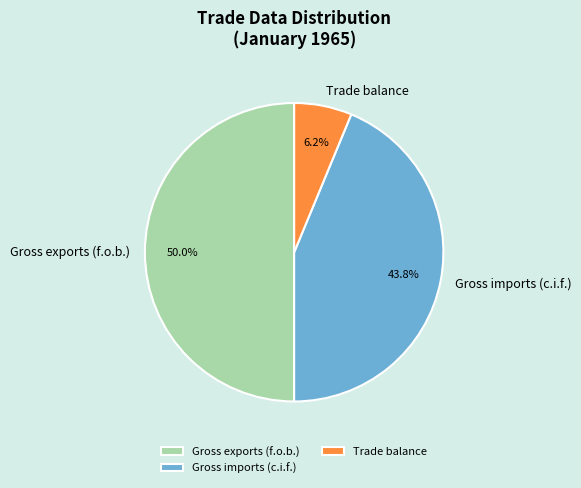

Which has a higher value, Trade balance or Gross imports (c.i.f.)?

Gross imports (c.i.f.)